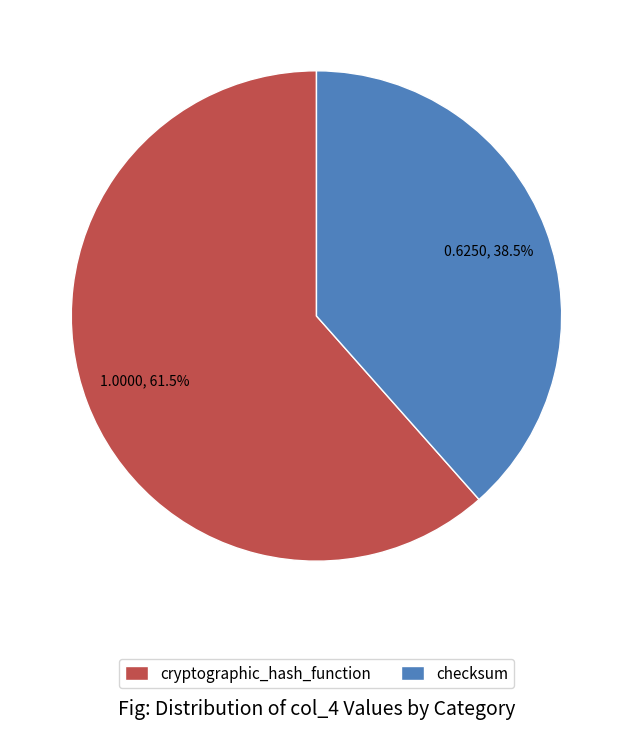

How many slices are in this pie chart?

2